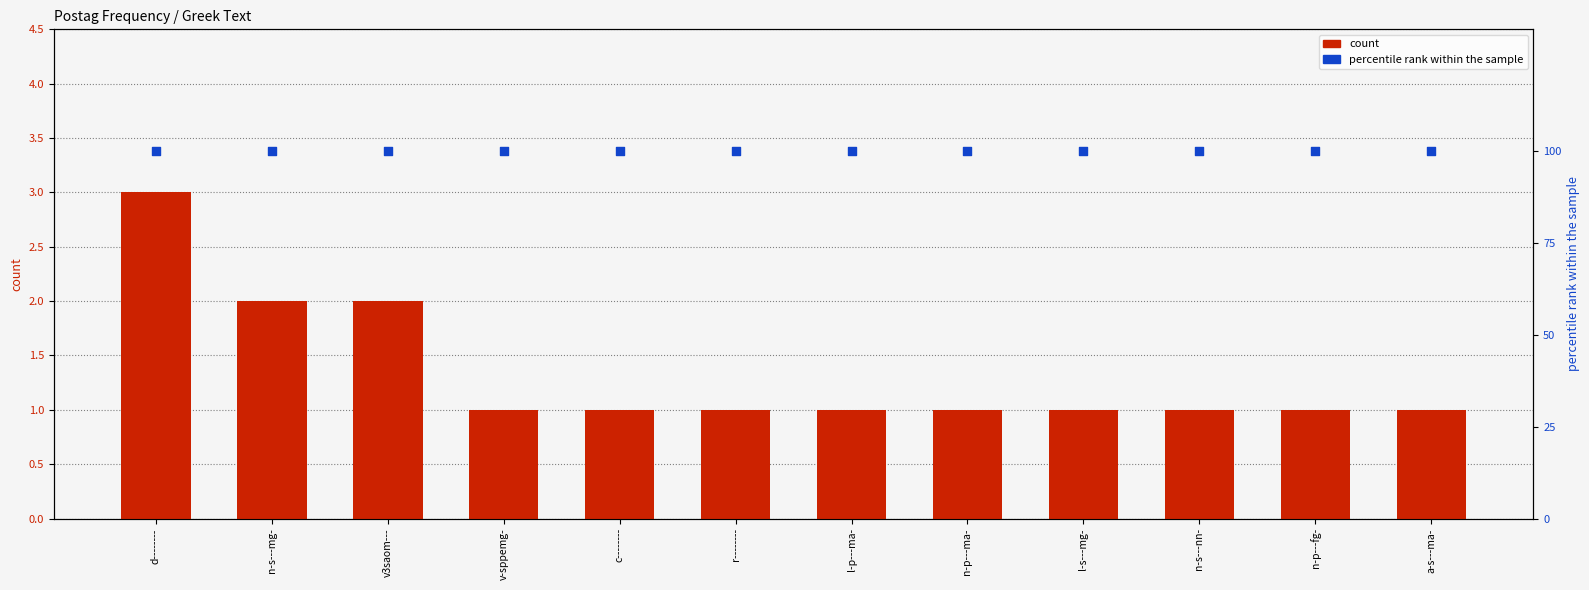

What are all the series names shown in the legend?

count, percentile rank within the sample